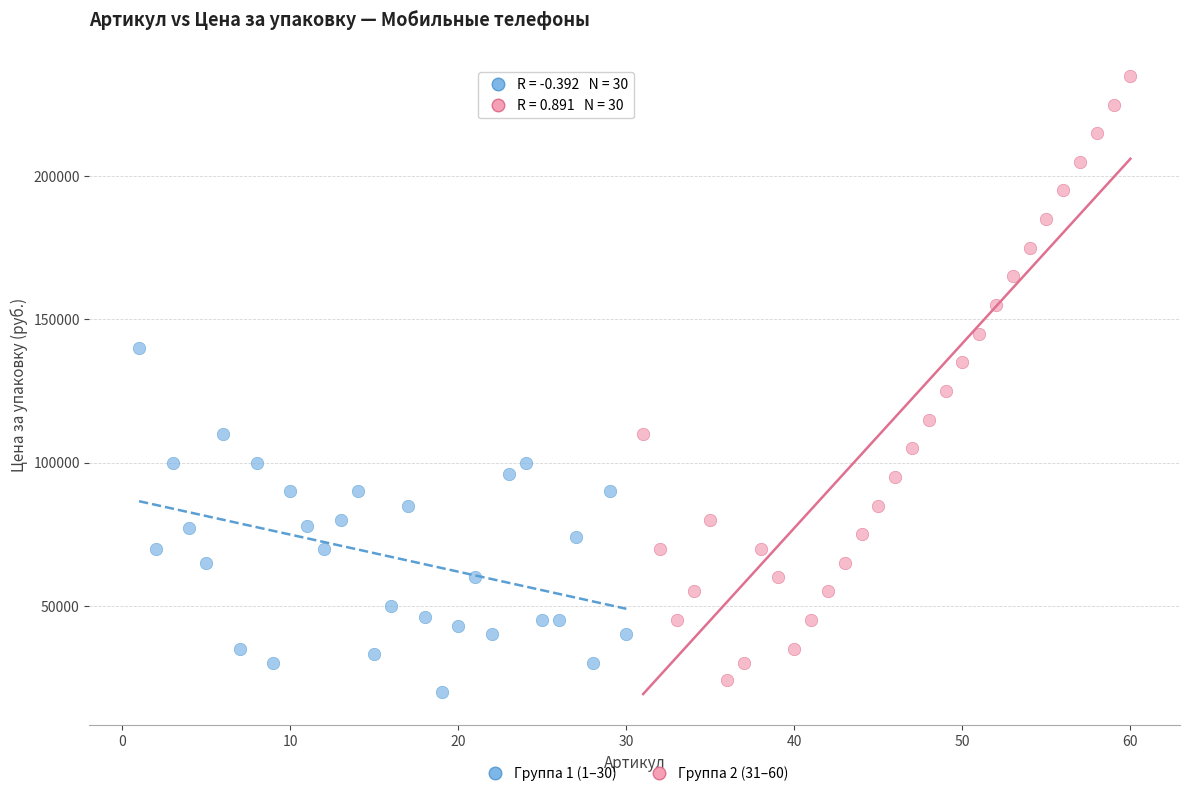

What are all the series names shown in the legend?

Группа 1 (1–30), Группа 2 (31–60)